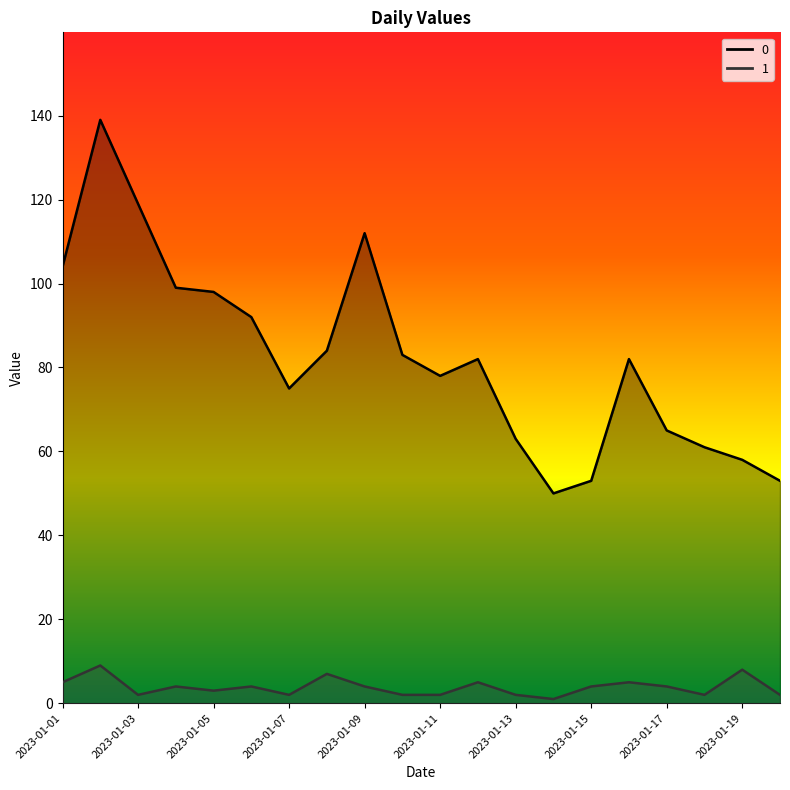

What is the approximate value of 0 at 2023-01-15, to the nearest 10?

50